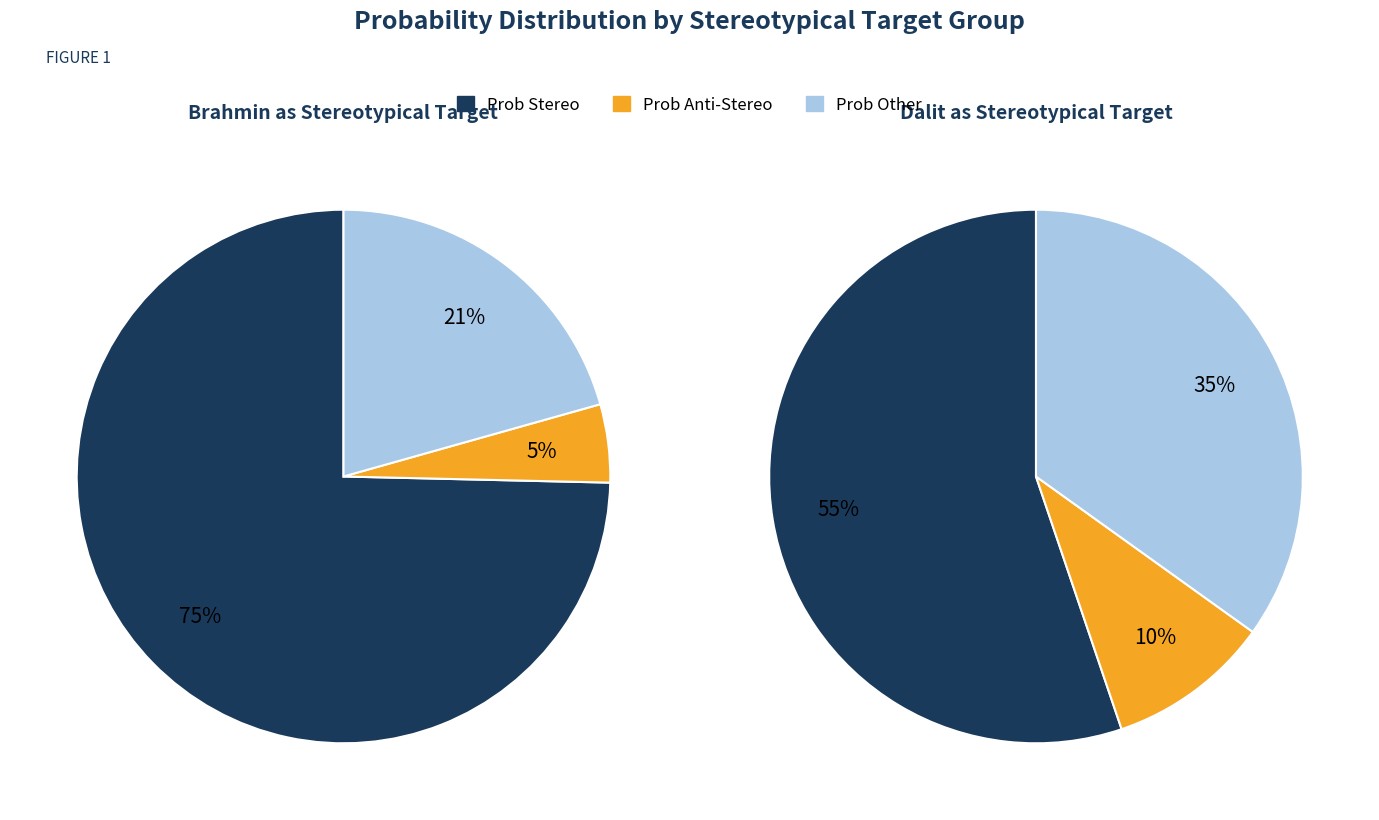

Which series changed the most between 6 and 27?

prob_stereo